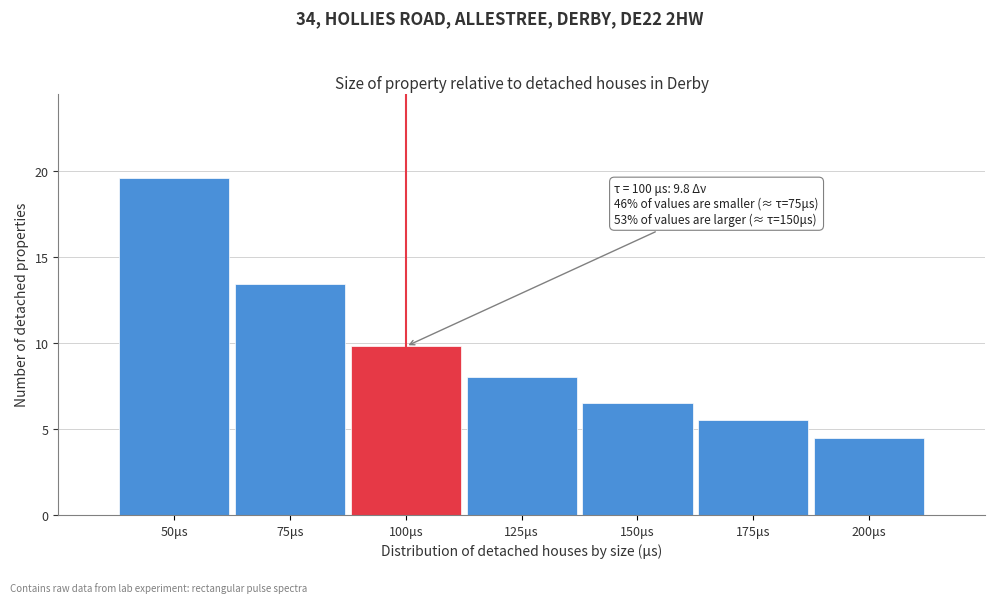

Reading left to right, extract all data points from this chart.

50μs=19.6	75μs=13.4	100μs=9.8	125μs=8.0	150μs=6.5	175μs=5.5	200μs=4.5